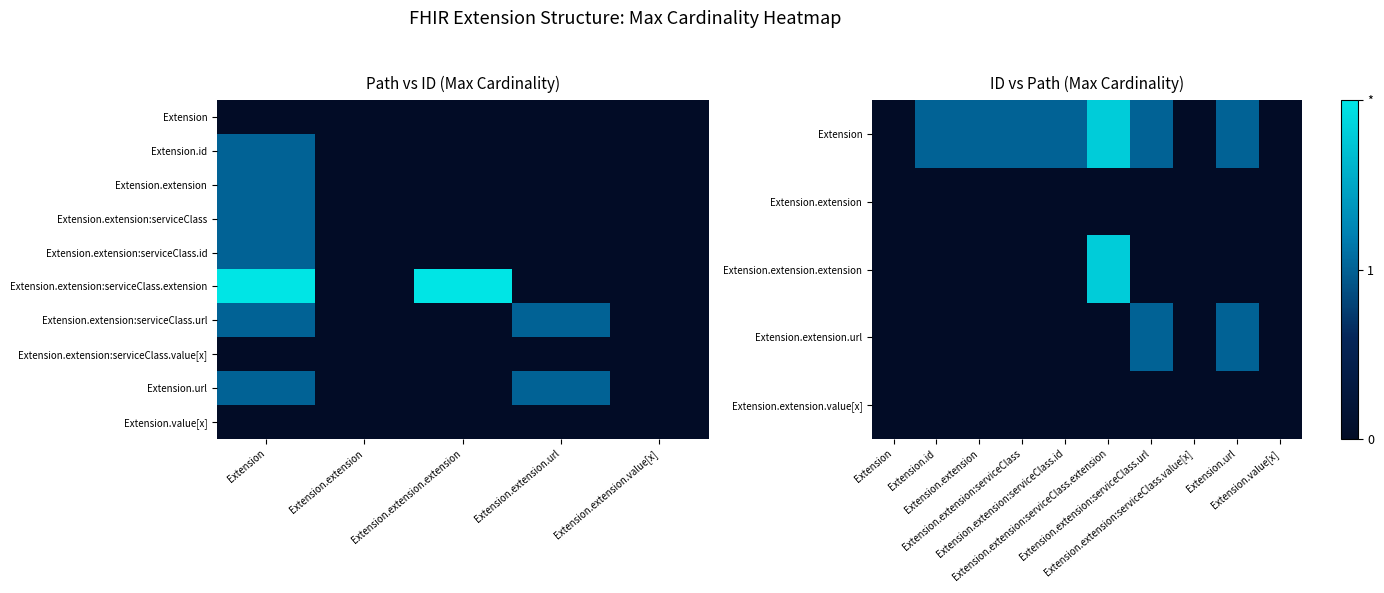

The Extension.extension.extension series shows 0.0 at Extension.url. True or false?

True